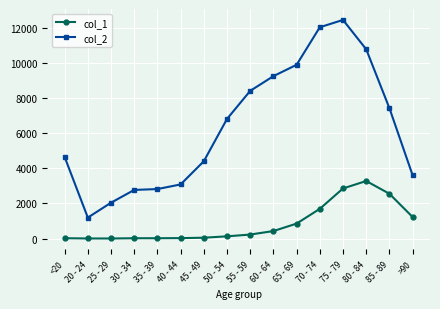

Read the col_2 value at >90.

3604